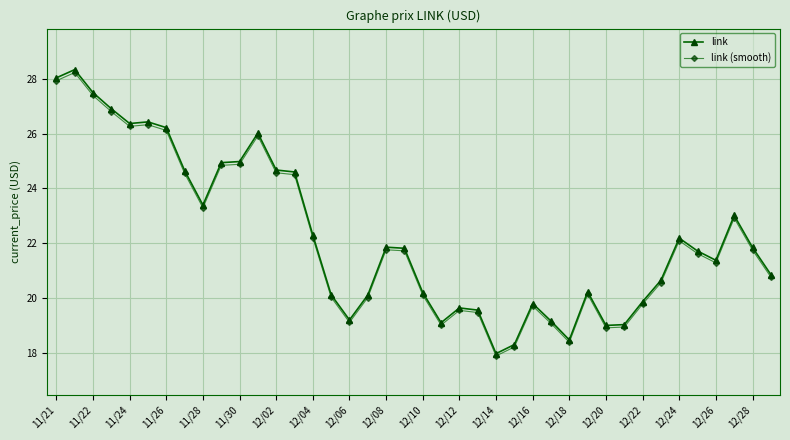

In link, how many points are higher than both neighbors (excluding endpoints)?

9